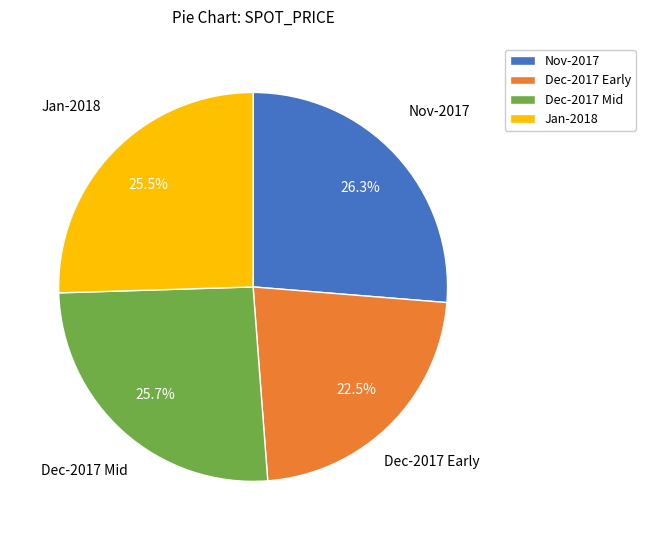

What is the largest slice in the pie chart?

Nov-2017